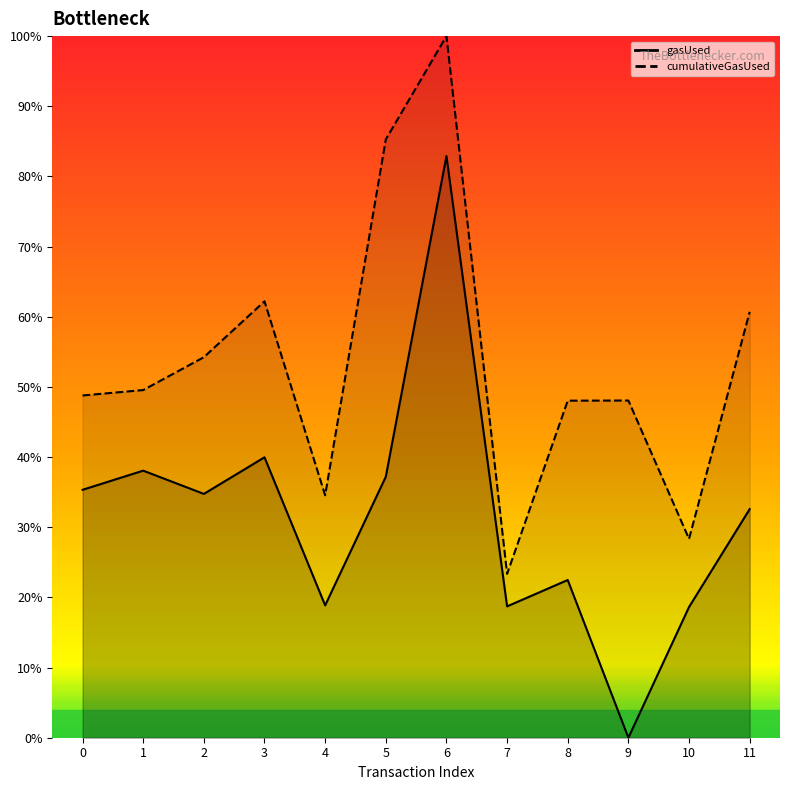

What is the value of the cumulativeGasUsed point at the 1st from the left?

0.5